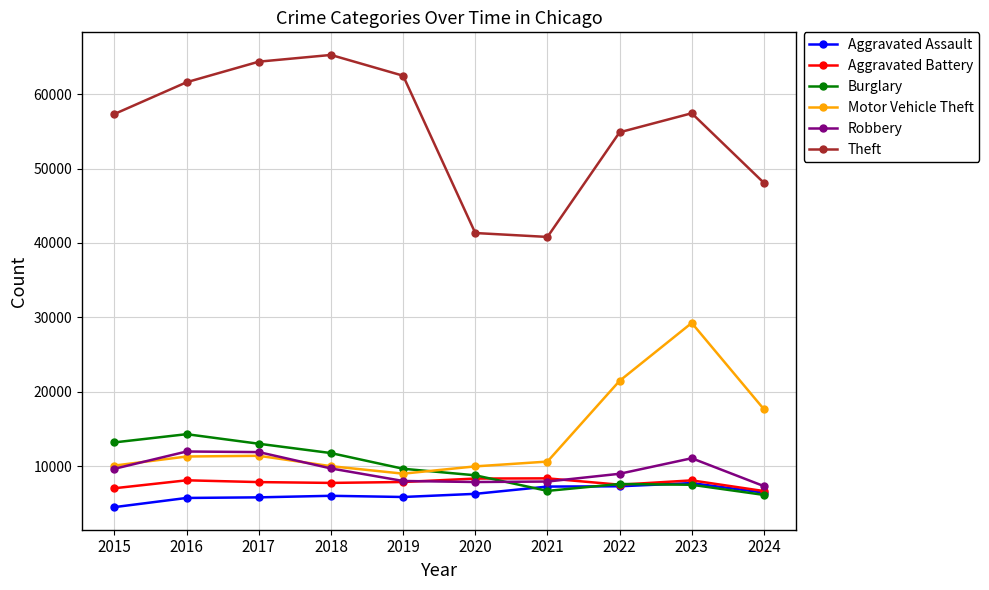

How many data points in Robbery are less than 9638?

5